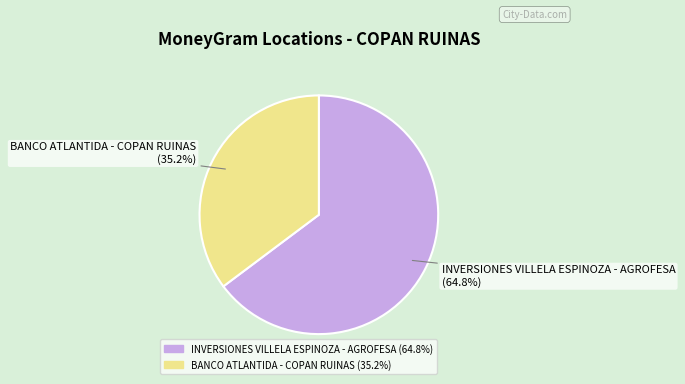

How many segments does this pie chart have?

2